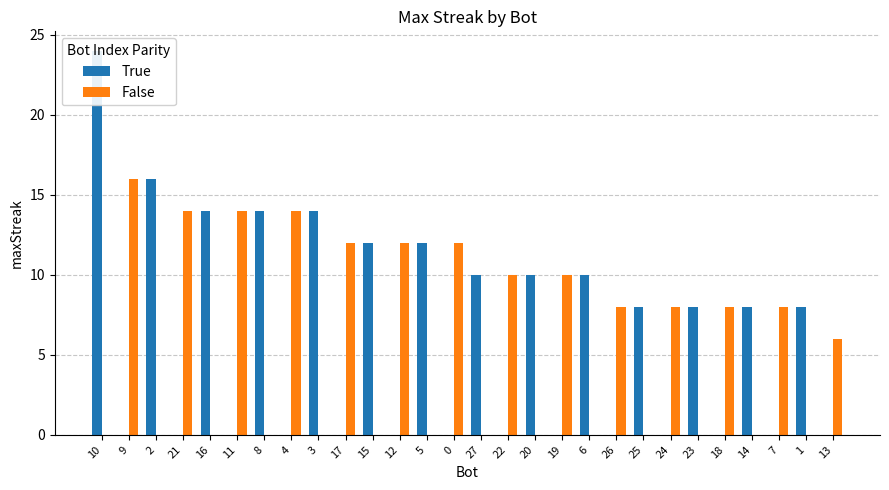

What is the spread (max minus min) of values at 14?

8